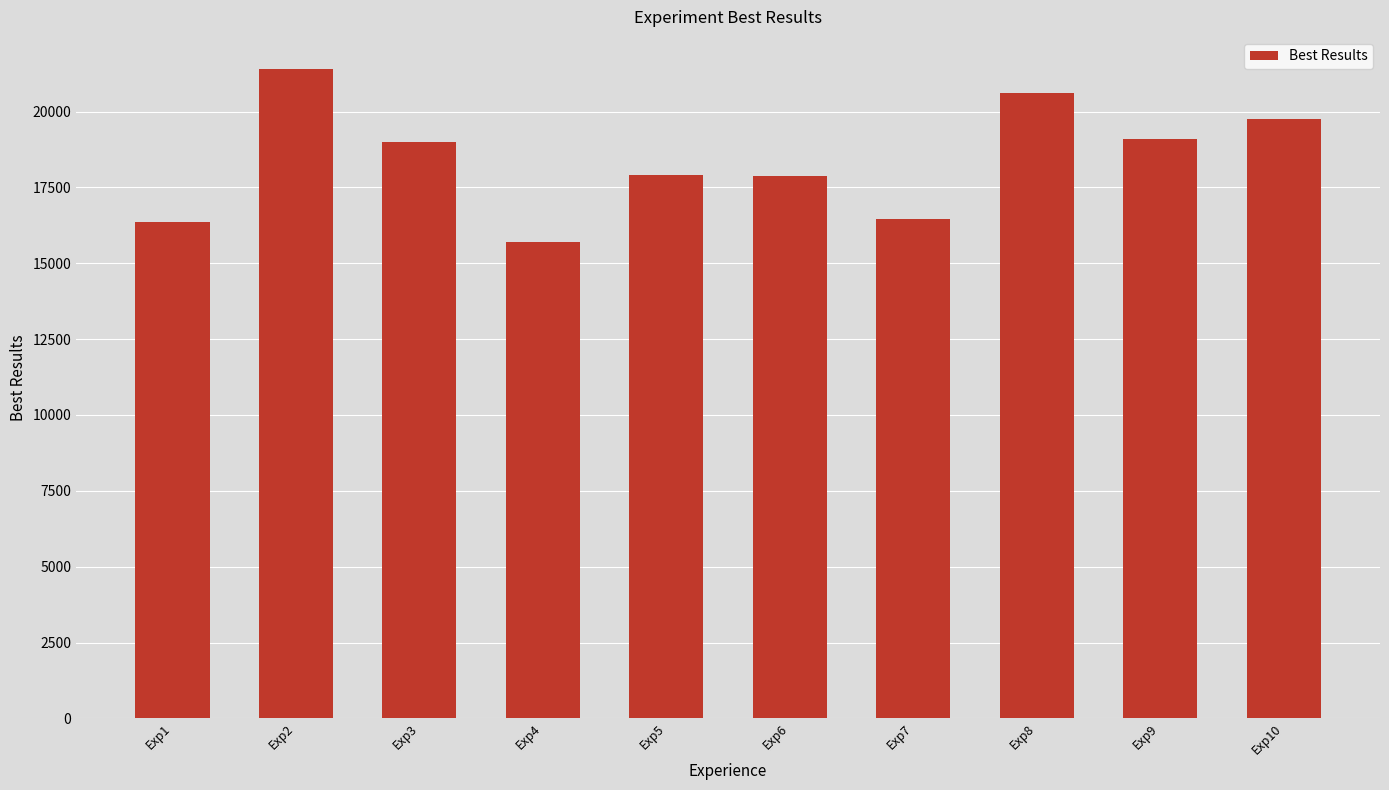

Where does the data first go above 18995?

Exp2